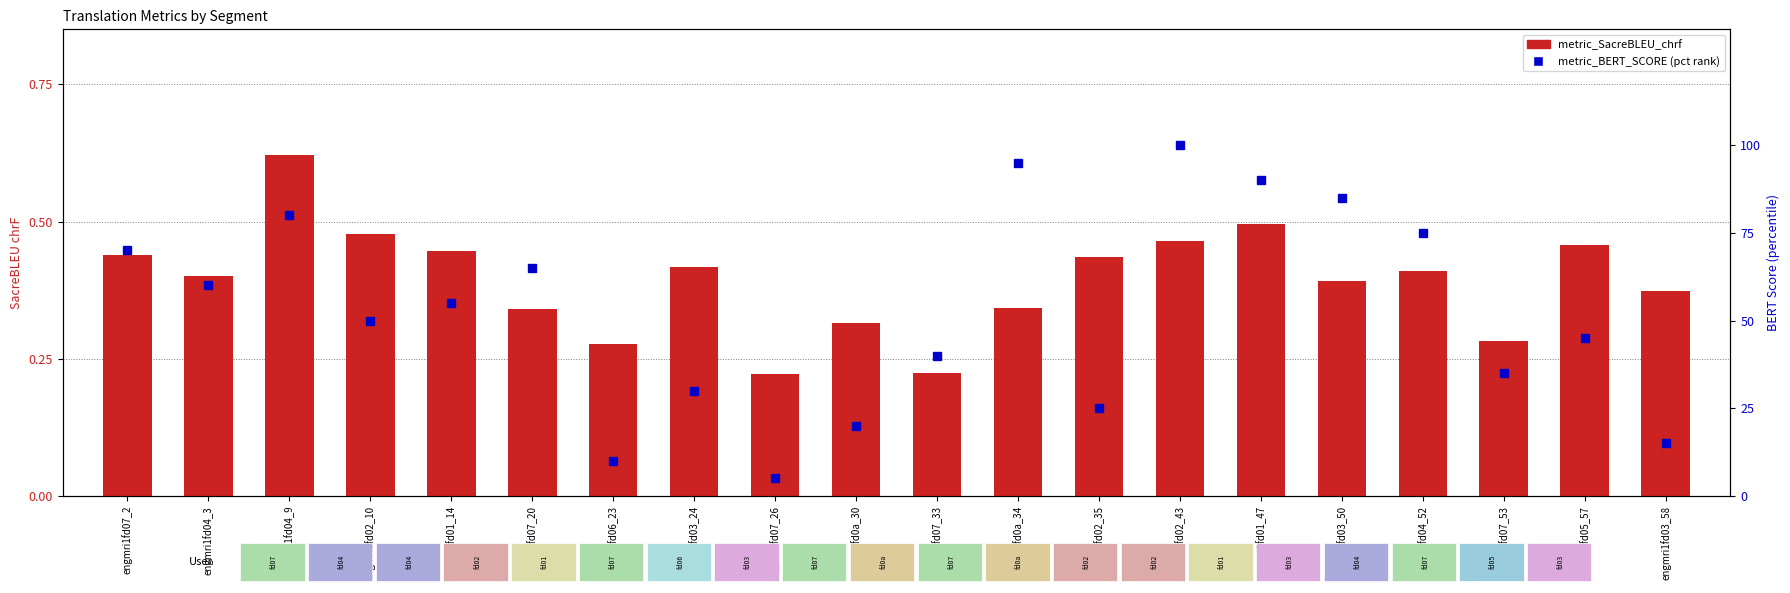

Where is metric_SacreBLEU_chrf nearest to the value 0?

engmri1fd07_26